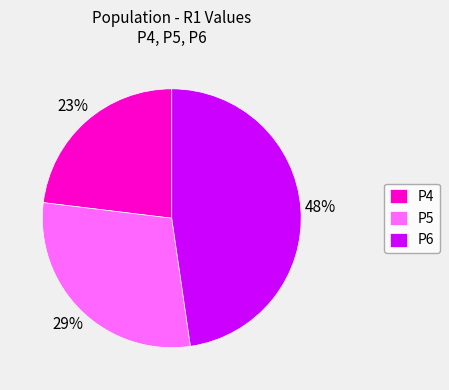

Approximately how many times larger is the value at P6 compared to P4?

2.1